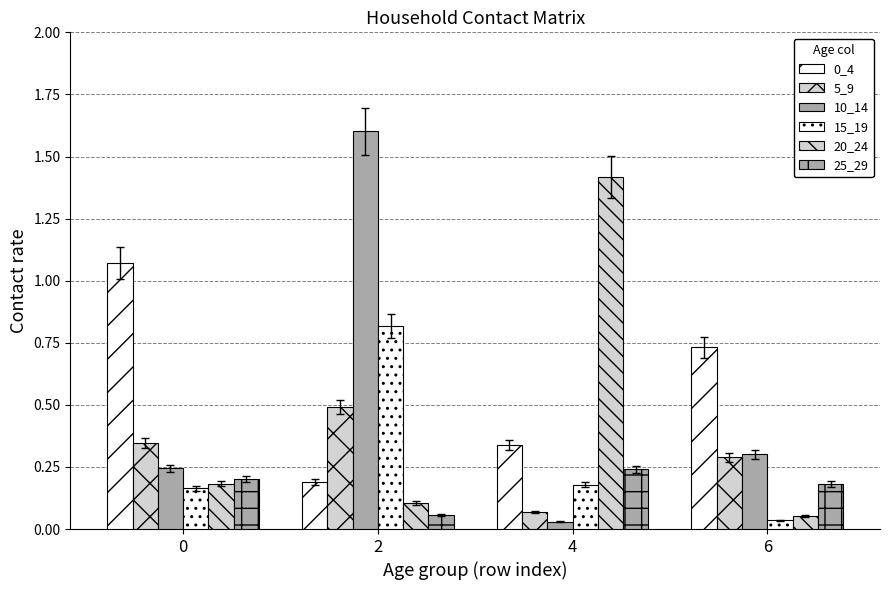

At how many categories does at least one series exceed 1?

3